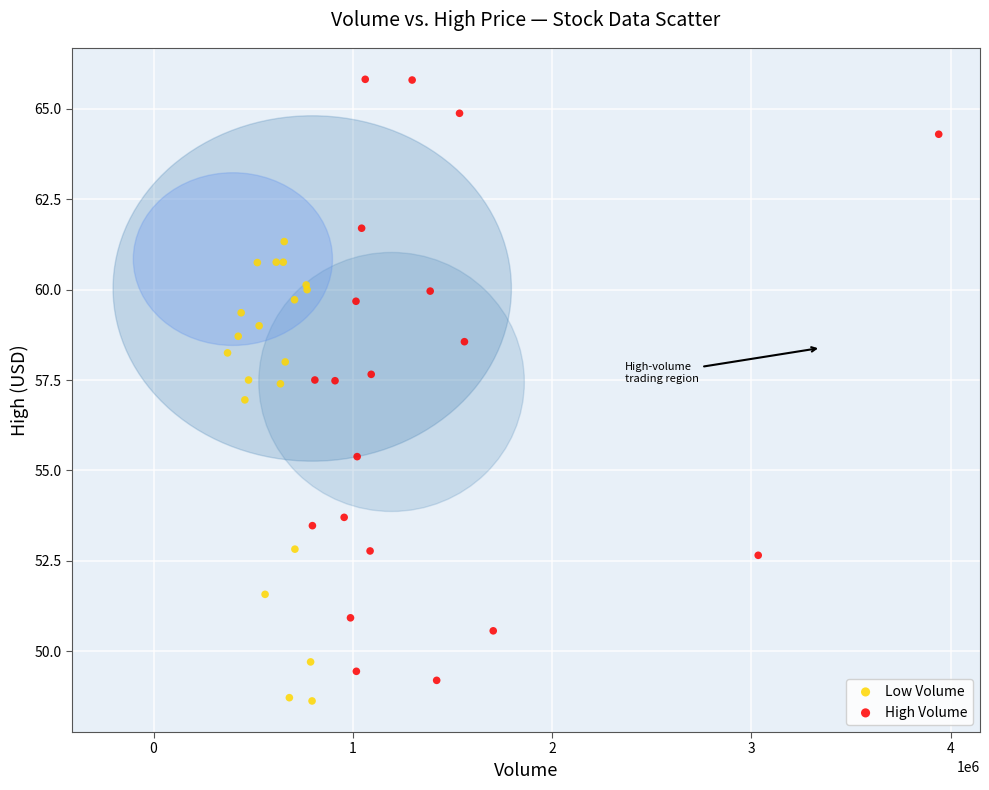

What are all the series names shown in the legend?

Low Volume, High Volume